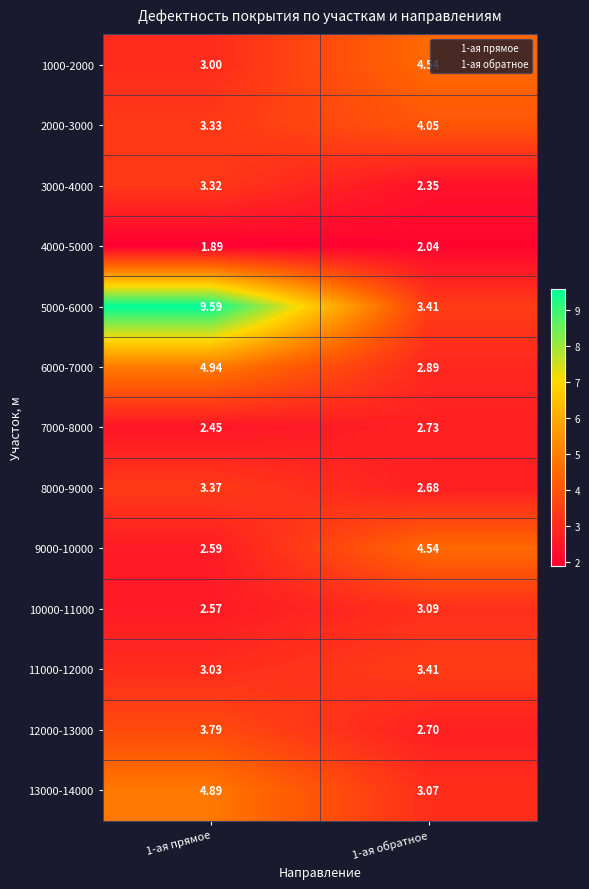

Which series has the largest total across all categories?

5000-6000